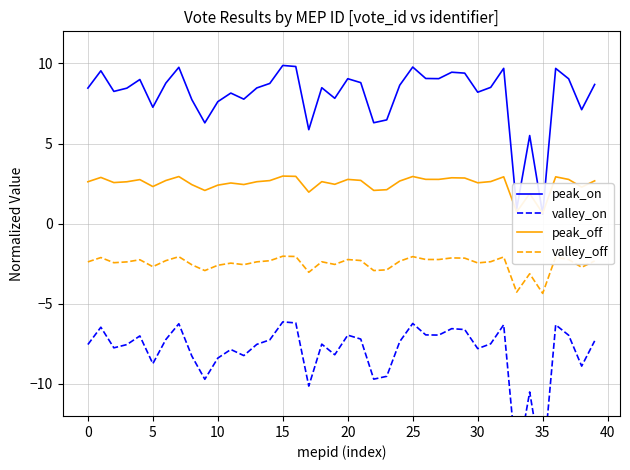

What are all the series names shown in the legend?

peak_on, valley_on, peak_off, valley_off